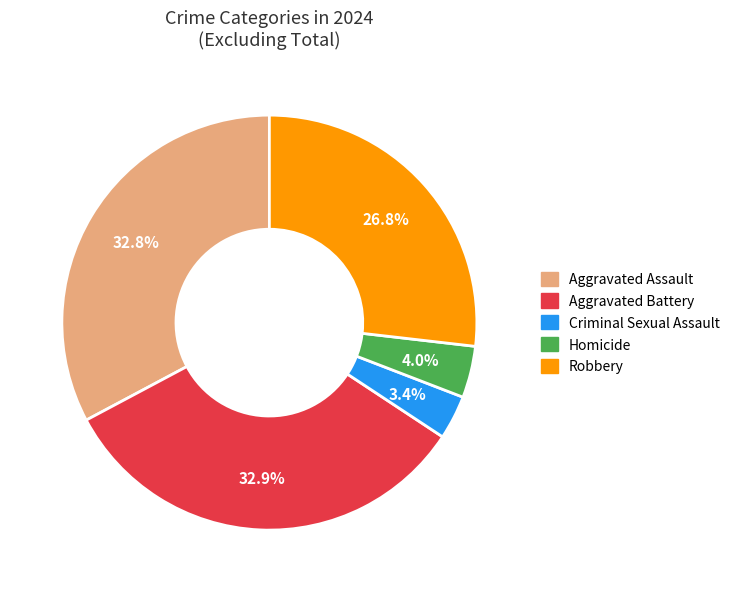

Combined, do Criminal Sexual Assault and Aggravated Battery account for over 50%?

No